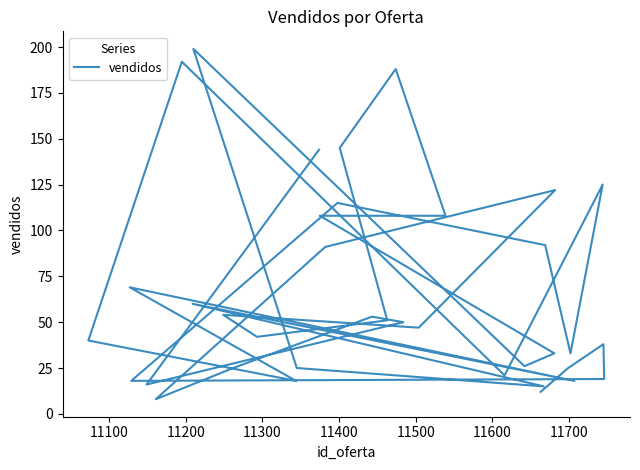

The value at 9 is 27. True or false?

False